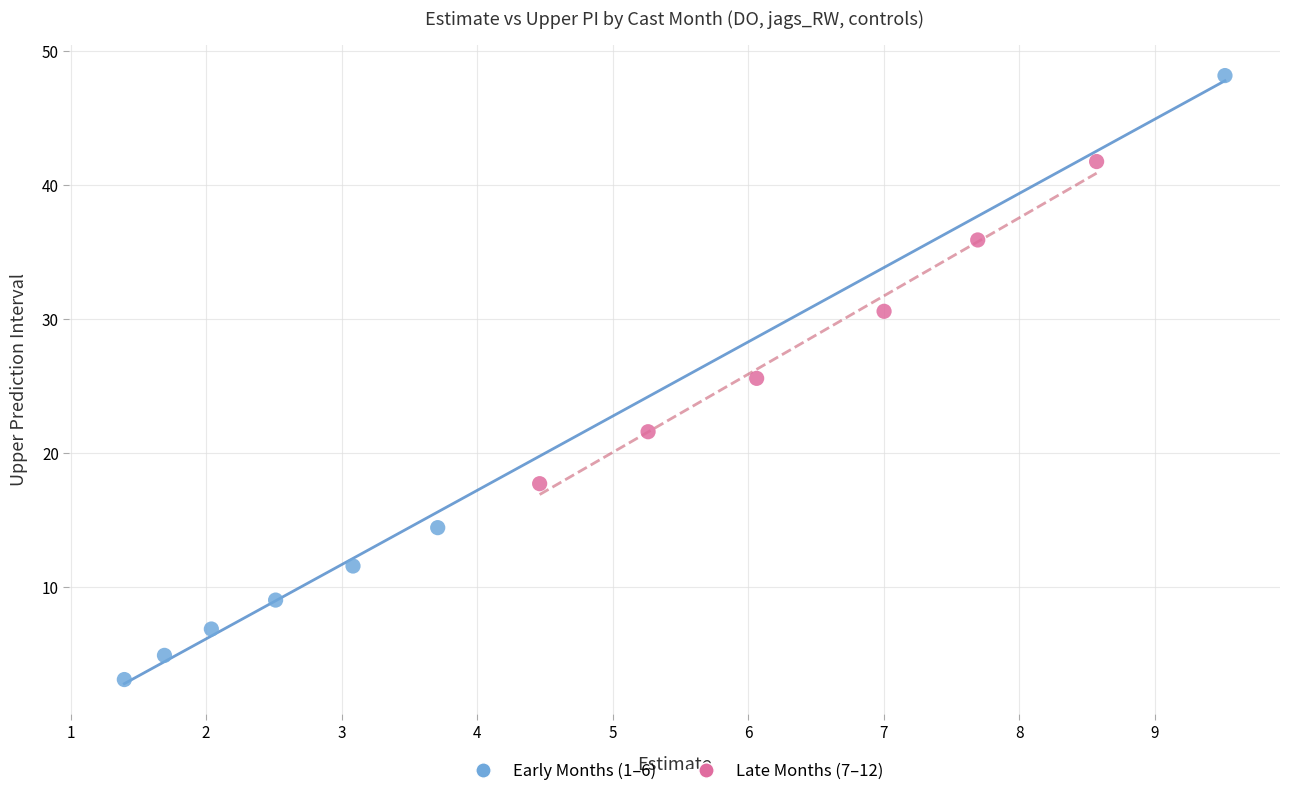

Which series reaches the maximum Y coordinate?

Early Months (1–6)